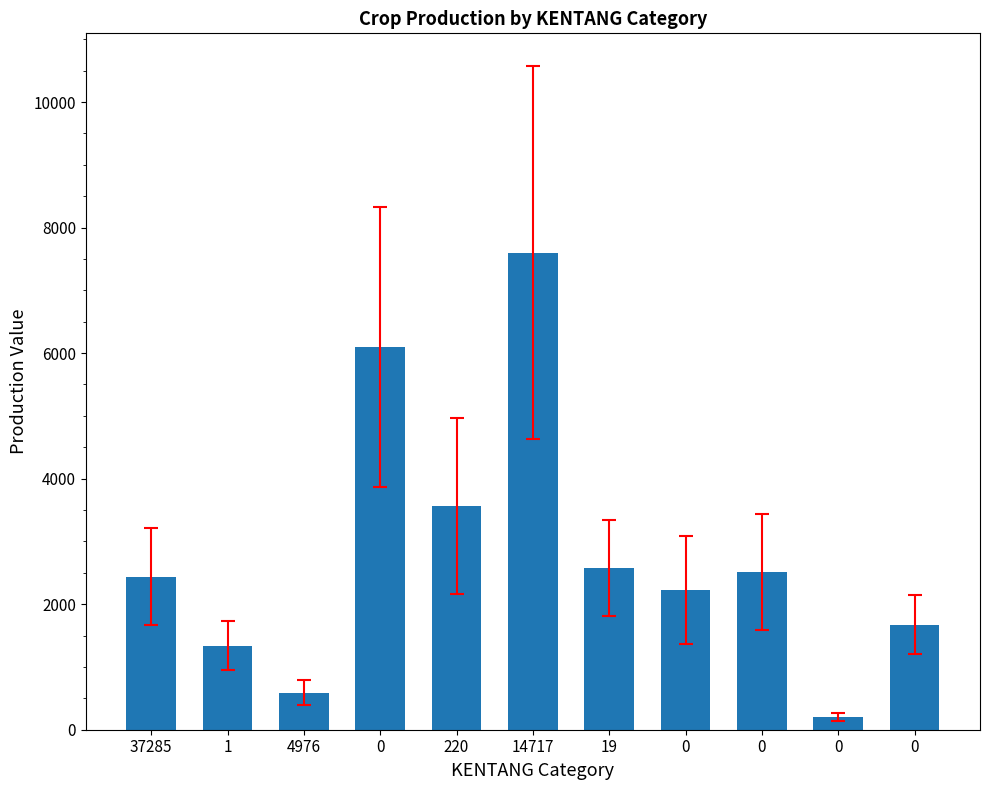

How many distinct data groups are displayed?

1